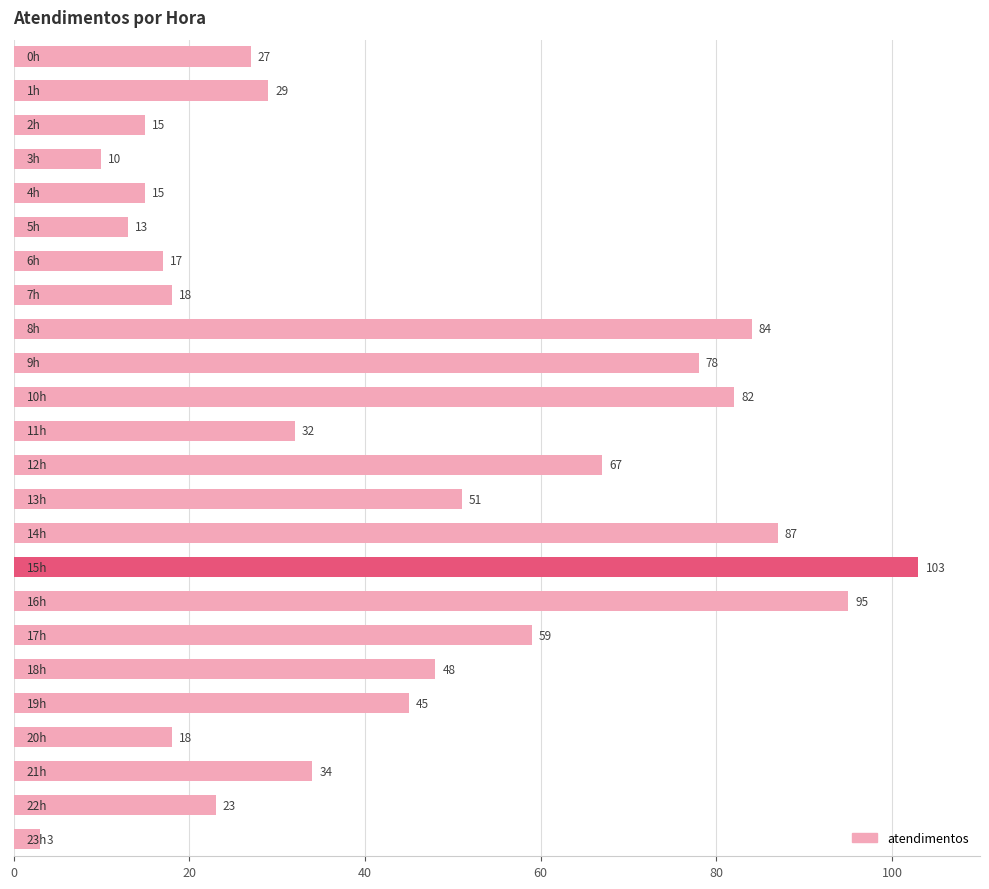

Reading bottom to top, what are all the values shown in this chart?

3	23	34	18	45	48	59	95	103	87	51	67	32	82	78	84	18	17	13	15	10	15	29	27